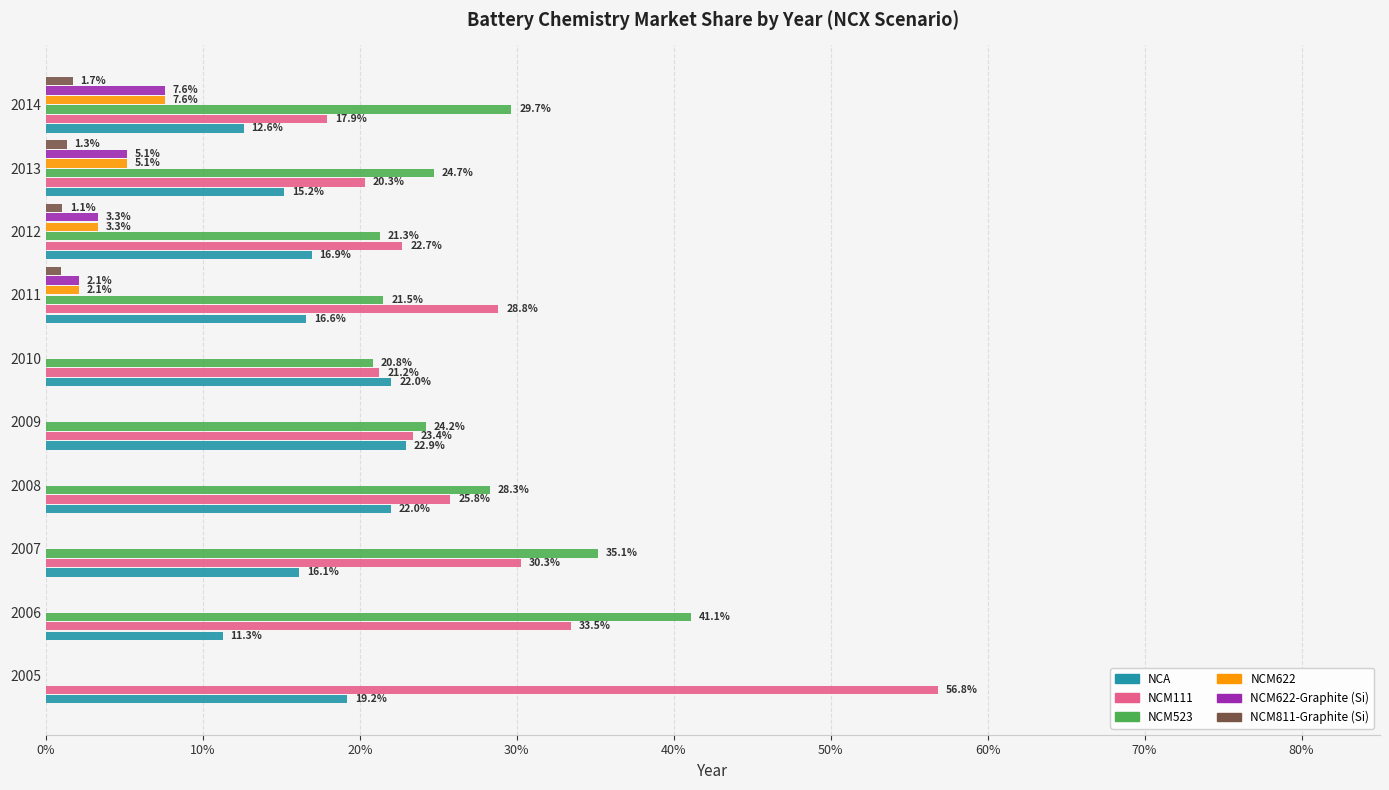

What is the average value of the NCM523 series?

0.2